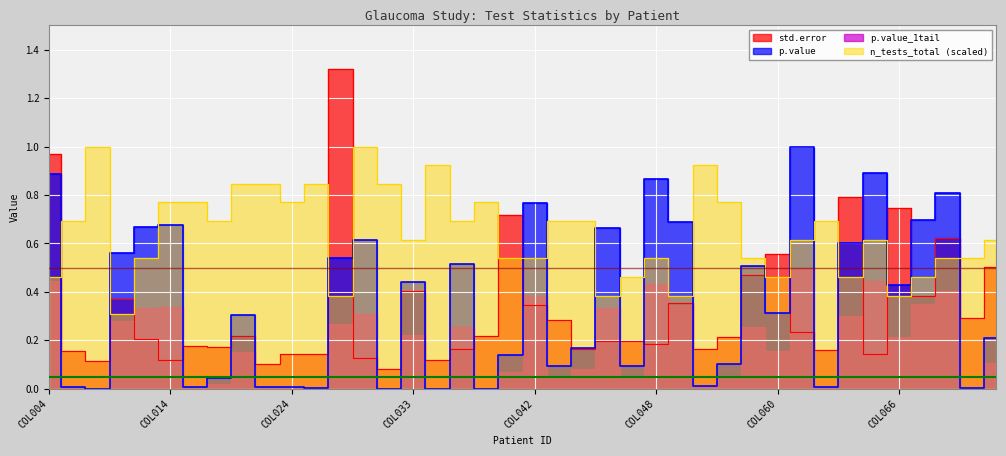

Reading left to right, what are all the values shown in this chart?

std.error: COL004=1.0	COL008=0.2	COL010=0.1	COL012=0.4	COL013=0.2	COL014=0.1	COL016=0.2	COL020=0.2	COL021=0.2	COL022=0.1	COL024=0.1	COL025=0.1	COL027=1.3	COL028=0.1	COL029=0.1	COL033=0.4	COL034=0.1	COL036=0.2	COL037=0.2	COL040=0.7	COL042=0.3	COL044=0.3	COL045=0.2	COL046=0.2	COL047=0.2	COL048=0.2	COL049=0.4	COL051=0.2	COL057=0.2	COL058=0.5	COL060=0.6	COL062=0.2	COL063=0.2	COL064=0.8	COL065=0.1	COL066=0.7	COL067=0.4	COL068=0.6	COL073=0.3	COL076=0.5
p.value: COL004=0.9	COL008=0.0	COL010=0.0	COL012=0.6	COL013=0.7	COL014=0.7	COL016=0.0	COL020=0.0	COL021=0.3	COL022=0.0	COL024=0.0	COL025=0.0	COL027=0.5	COL028=0.6	COL029=0.0	COL033=0.4	COL034=0.0	COL036=0.5	COL037=0.0	COL040=0.1	COL042=0.8	COL044=0.1	COL045=0.2	COL046=0.7	COL047=0.1	COL048=0.9	COL049=0.7	COL051=0.0	COL057=0.1	COL058=0.5	COL060=0.3	COL062=1.0	COL063=0.0	COL064=0.6	COL065=0.9	COL066=0.4	COL067=0.7	COL068=0.8	COL073=0.0	COL076=0.2
n_tests_total: COL004=0.5	COL008=0.7	COL010=1.0	COL012=0.3	COL013=0.5	COL014=0.8	COL016=0.8	COL020=0.7	COL021=0.8	COL022=0.8	COL024=0.8	COL025=0.8	COL027=0.4	COL028=1.0	COL029=0.8	COL033=0.6	COL034=0.9	COL036=0.7	COL037=0.8	COL040=0.5	COL042=0.5	COL044=0.7	COL045=0.7	COL046=0.4	COL047=0.5	COL048=0.5	COL049=0.4	COL051=0.9	COL057=0.8	COL058=0.5	COL060=0.5	COL062=0.6	COL063=0.7	COL064=0.5	COL065=0.6	COL066=0.4	COL067=0.5	COL068=0.5	COL073=0.5	COL076=0.6